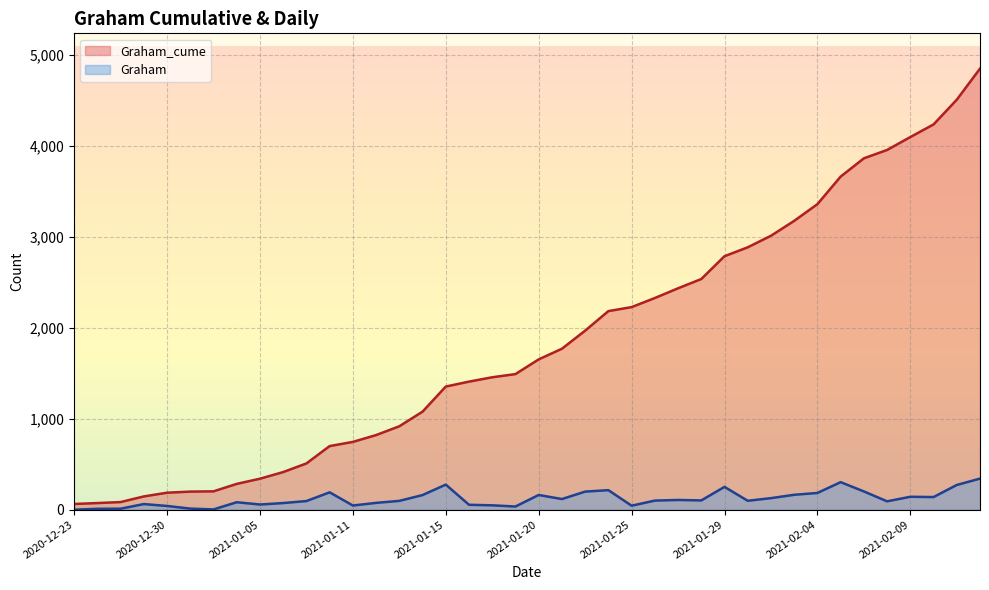

How many data points in Graham are above 100?

19